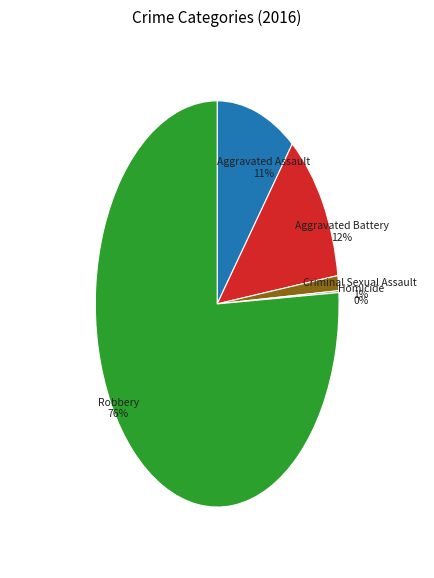

Between Aggravated Assault and Criminal Sexual Assault, which is larger?

Aggravated Assault